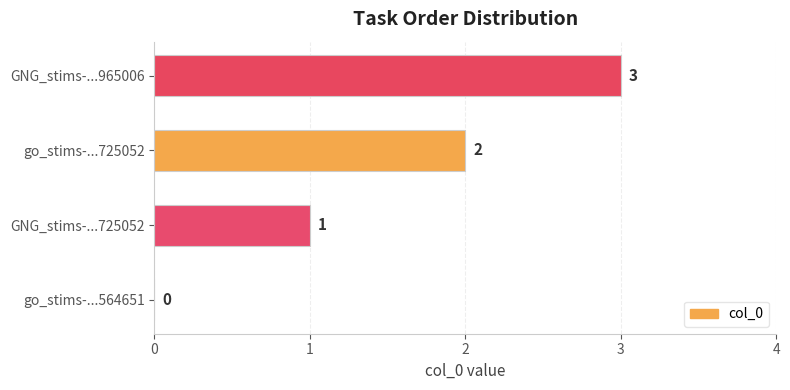

At which label is the value closest to 1?

GNG_stims-...725052